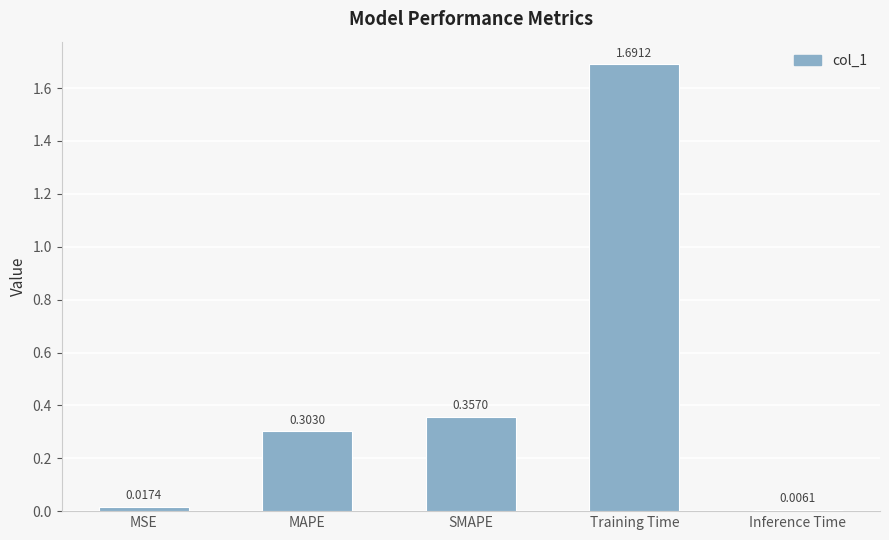

What position from the right is MSE?

5